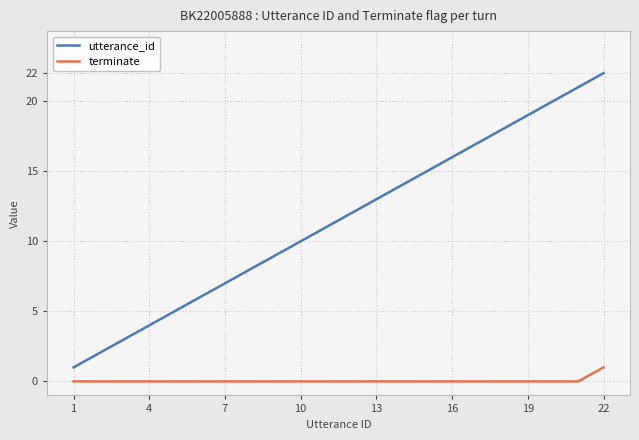

Which series has the largest total across all categories?

utterance_id